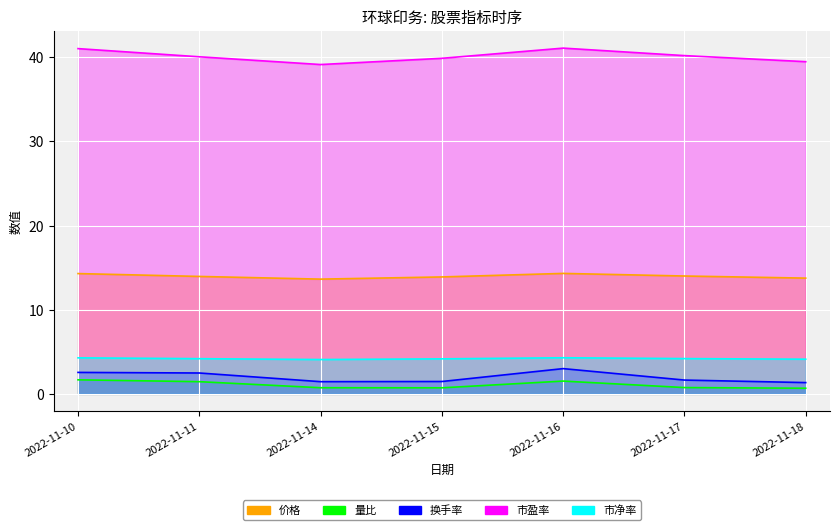

True or false: 量比 and 市盈率 cross at least once.

False